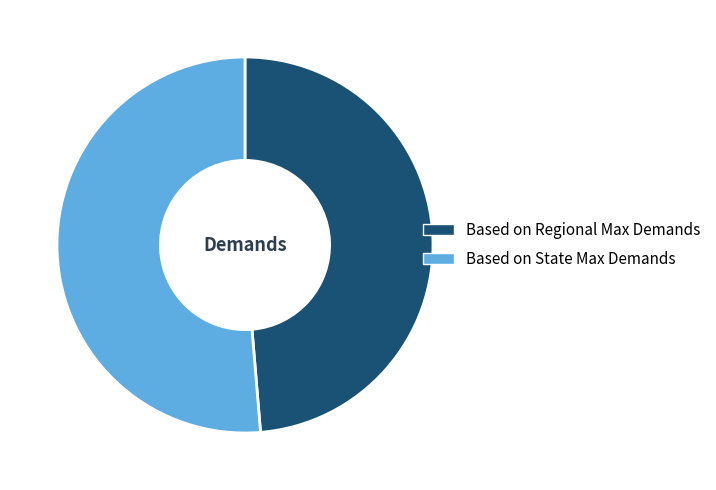

Does any single category account for the majority?

Yes